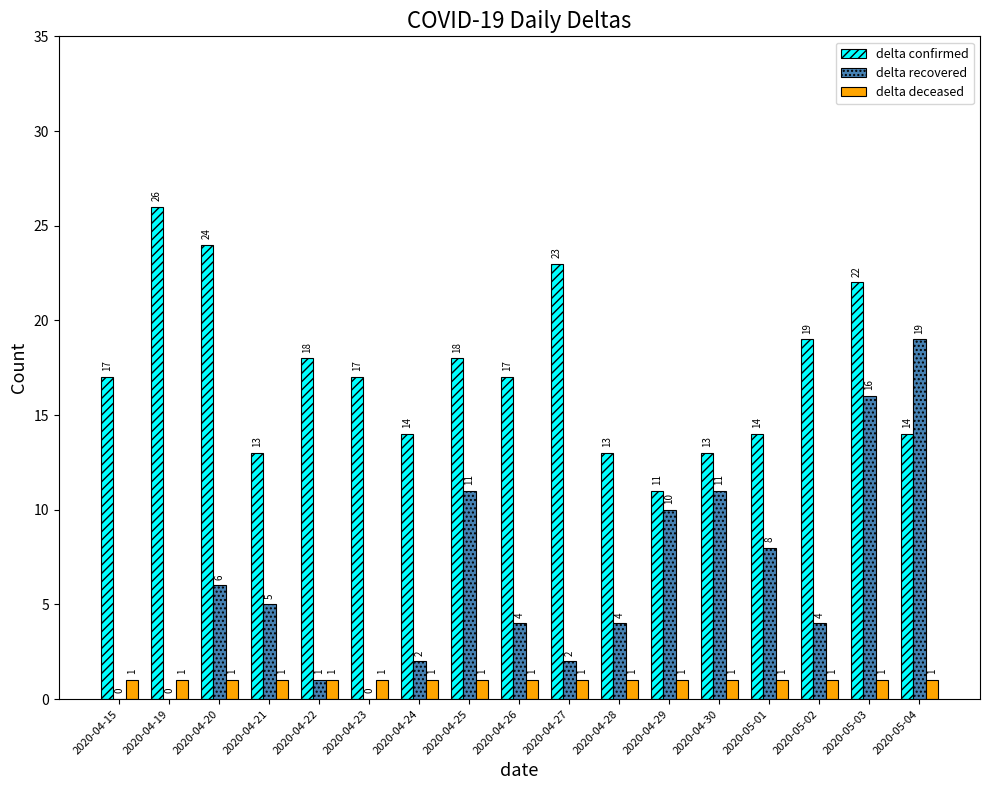

True or false: delta confirmed has a value of 17 at 2020-04-26.

True